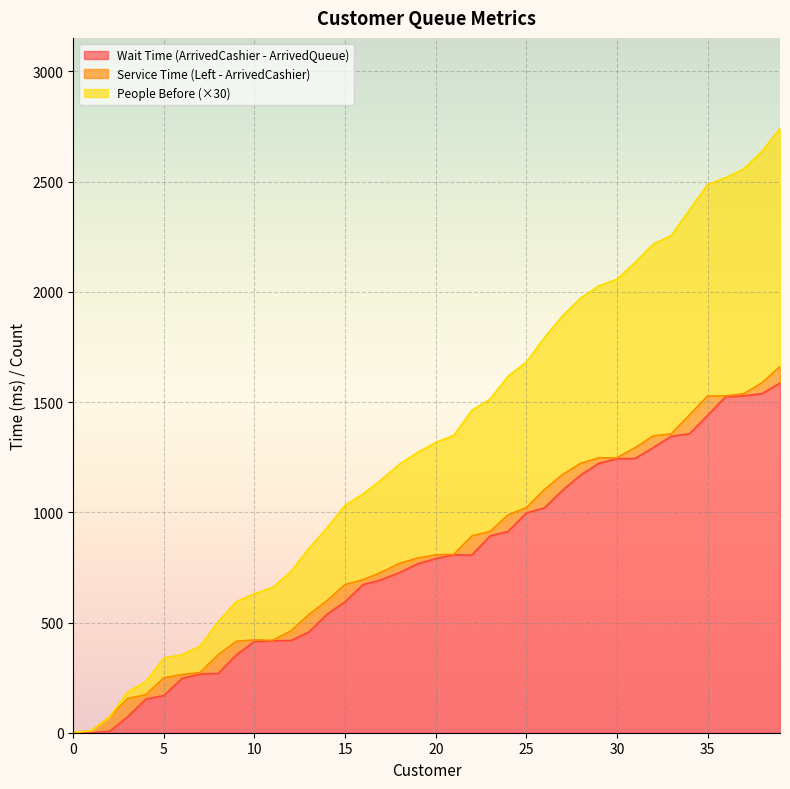

What are all the series names shown in the legend?

Wait Time (ArrivedCashier - ArrivedQueue), Service Time (Left - ArrivedCashier), People Before (×30)